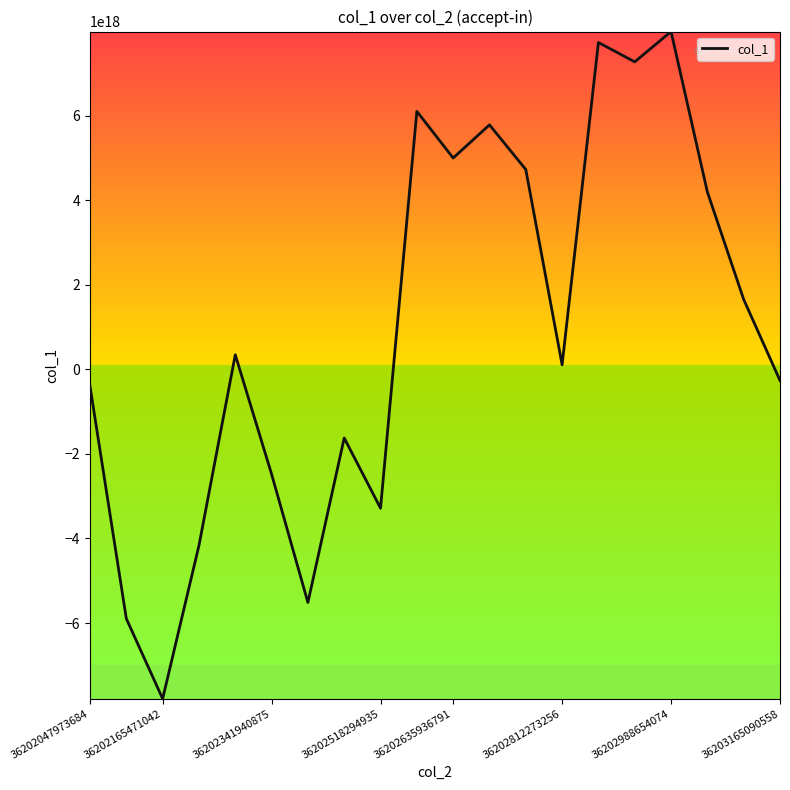

Reading left to right, list all the values displayed in this chart.

-396896276225985408	-5896426883814340608	-7792599697765201920	-4165863367424962048	348185440428588288	-2477631249167200768	-5513796077450121216	-1621079396060056064	-3283770770756493312	6108823320396204032	5005265329751146496	5789770591960733696	4732403631789453312	109843122887936912	7739033284913530880	7280725335575144448	7997580244860569600	4200993247377713152	1657753317977007360	-260680391873213280